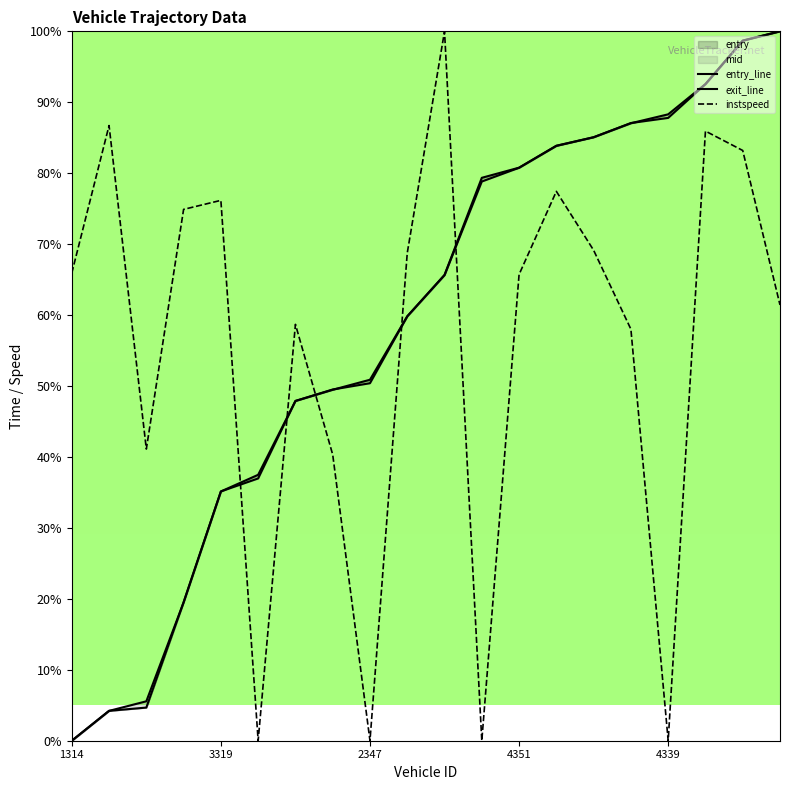

What value does the instspeed series have at 4356?

77.4